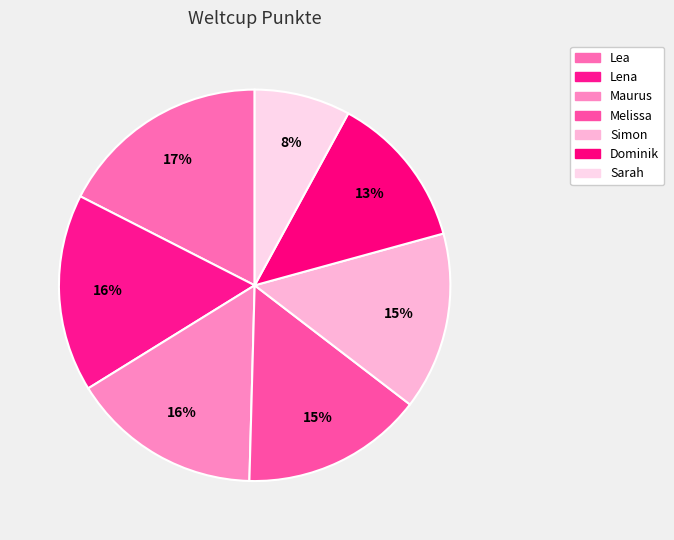

Is it true that Dominik is 1% of the pie?

False